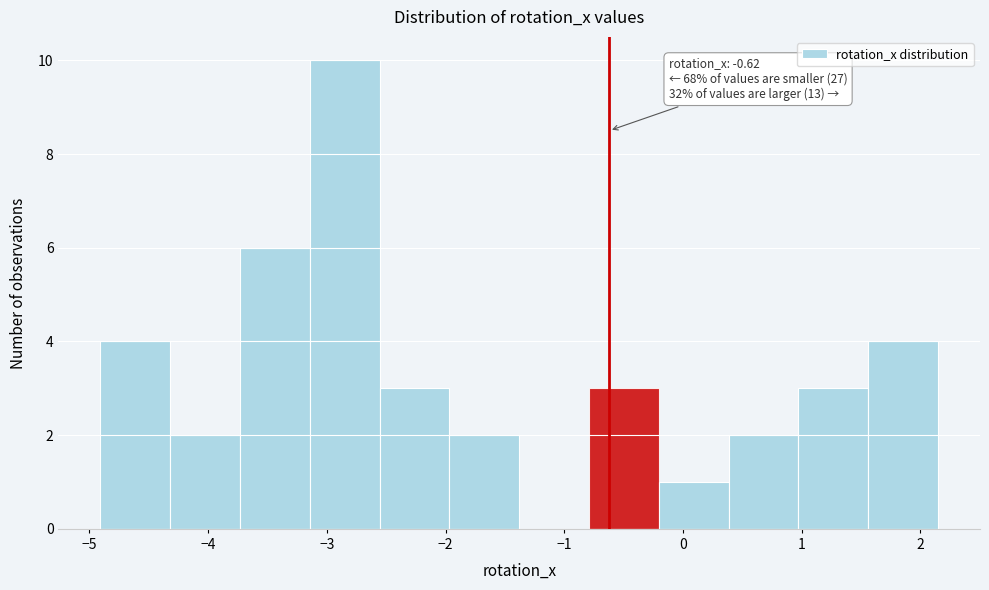

Over which range of the x-axis is the bar tallest?

-3.1 to -2.6